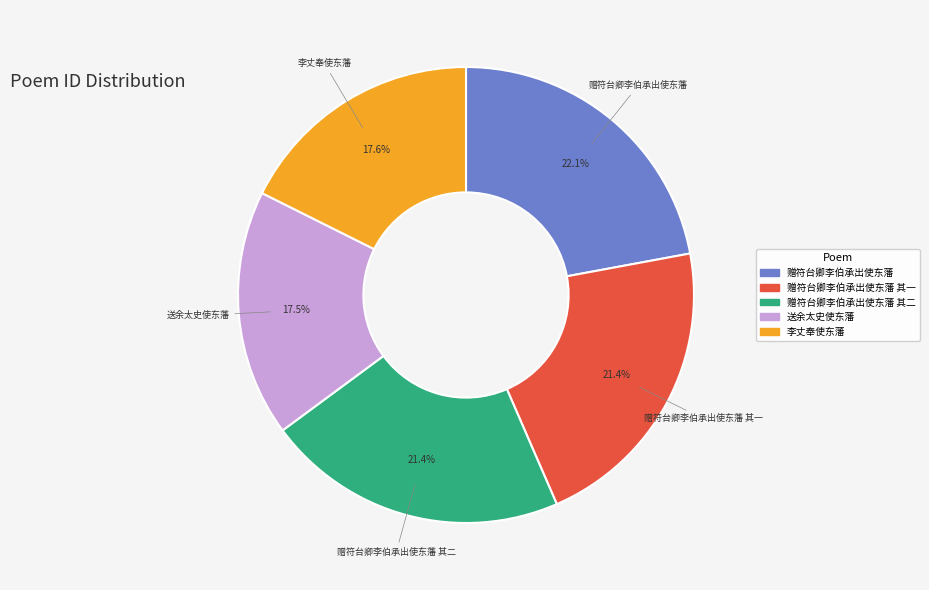

How many segments does this pie chart have?

5